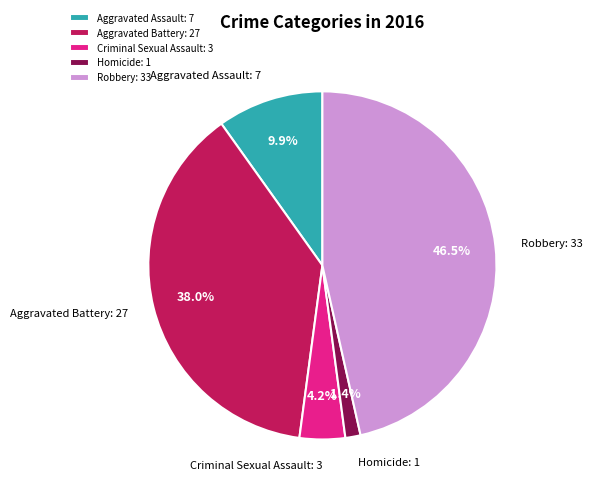

Does any single category account for the majority?

No